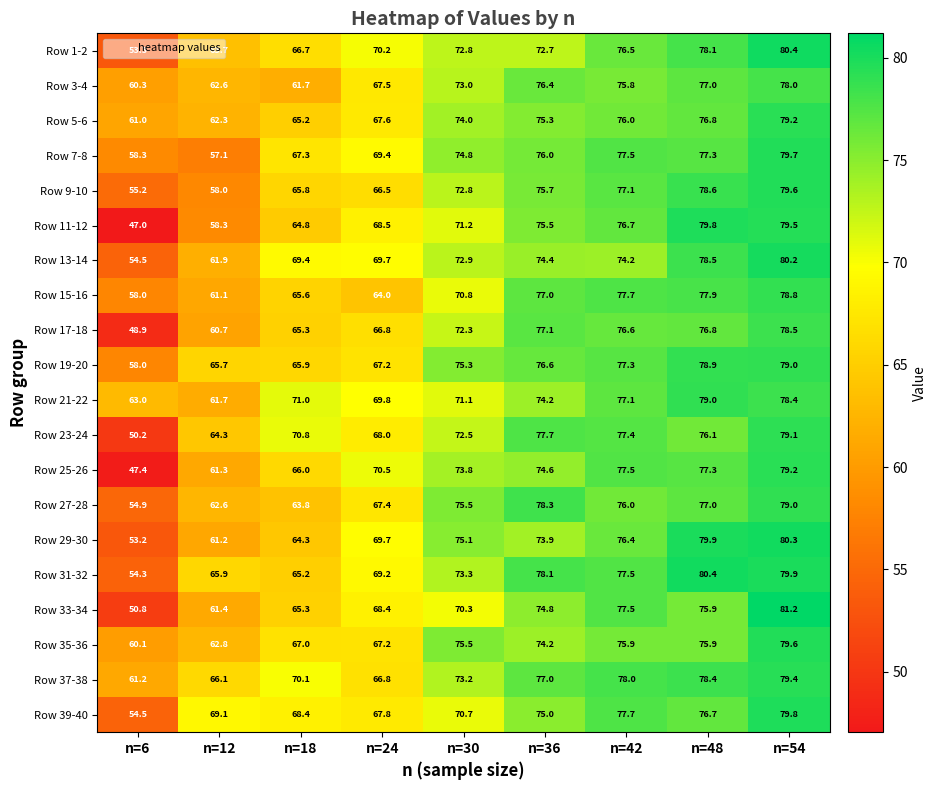

Rank the categories by Row 3-4 value from highest to lowest.

n=54, n=48, n=36, n=42, n=30, n=24, n=12, n=18, n=6